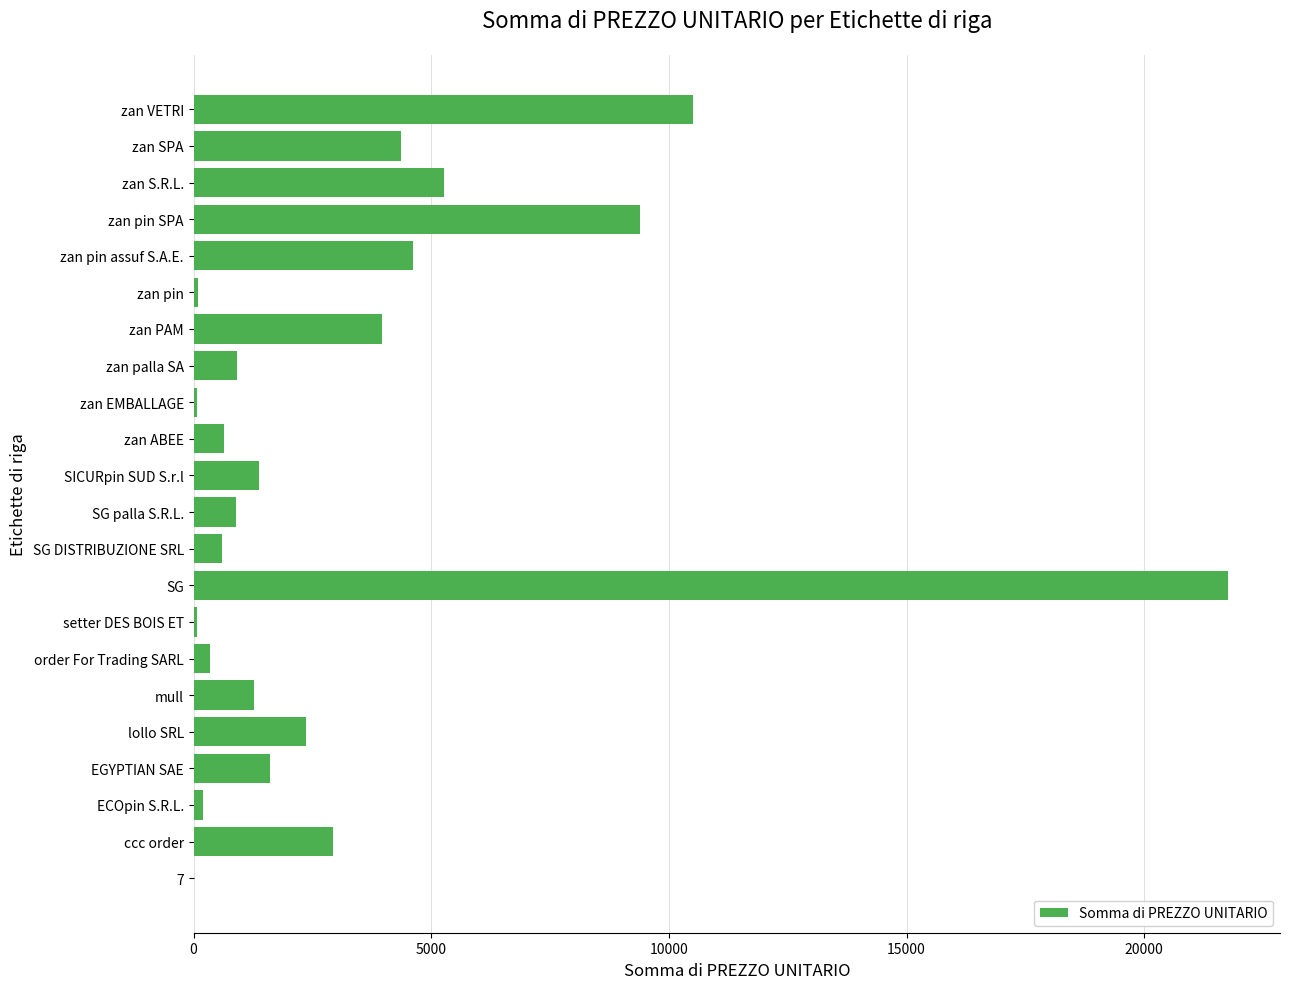

At which label is the value closest to 10890?

zan VETRI